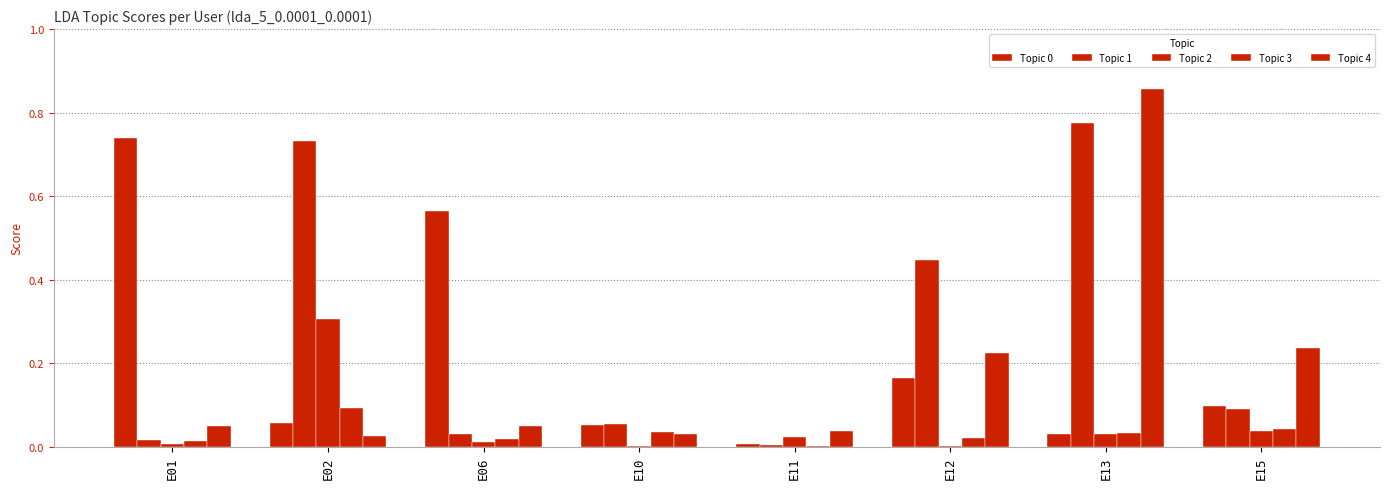

Read the Topic 0 value at E01.

0.7